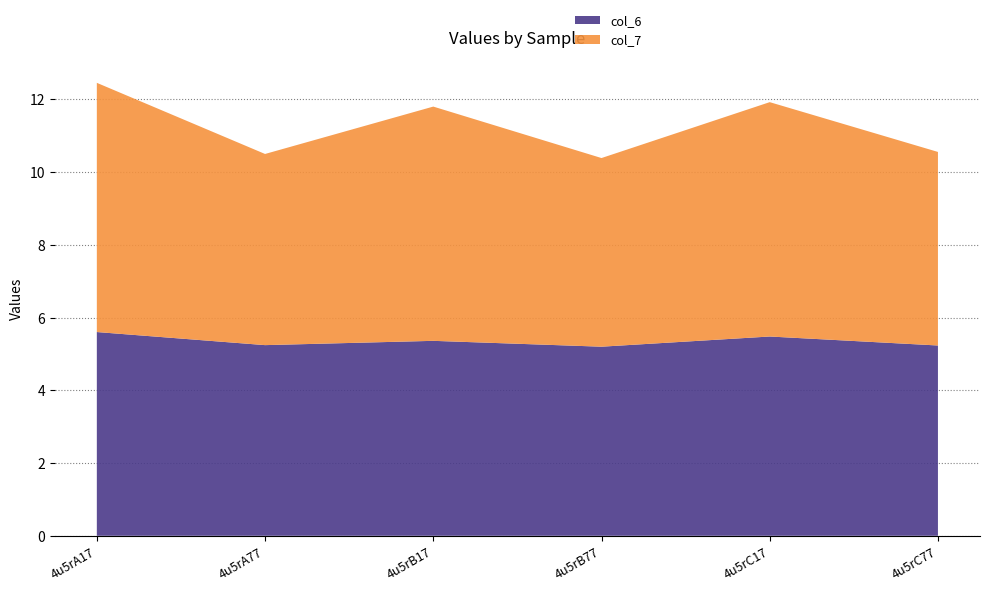

Reading left to right, what are all the values shown in this chart?

col_6: 4u5rA17=5.6	4u5rA77=5.2	4u5rB17=5.4	4u5rB77=5.2	4u5rC17=5.5	4u5rC77=5.2
col_7: 4u5rA17=6.9	4u5rA77=5.3	4u5rB17=6.4	4u5rB77=5.2	4u5rC17=6.4	4u5rC77=5.3